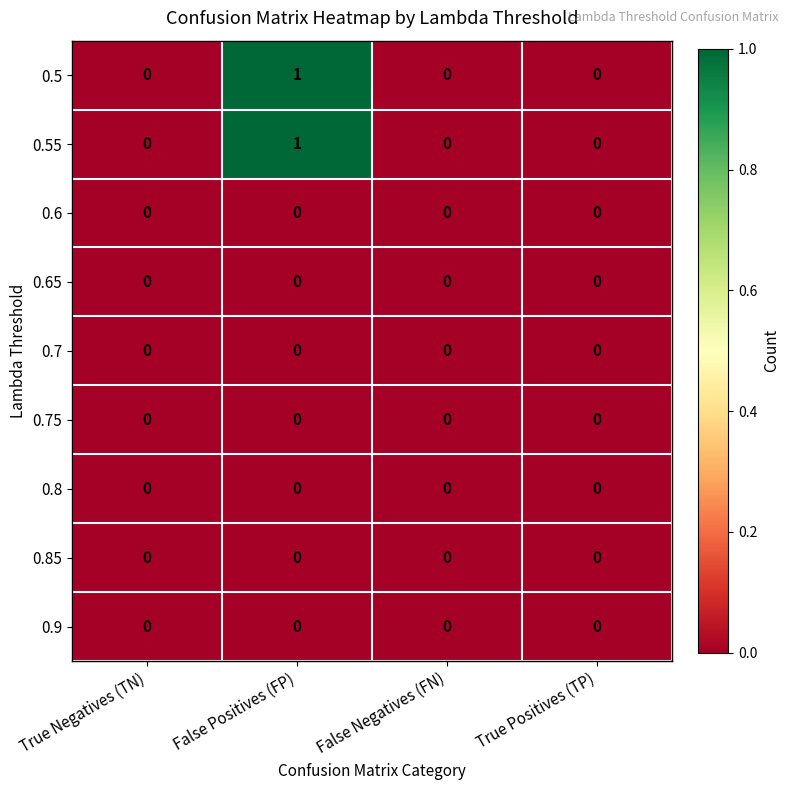

Is it true that 0.85 equals 0 at False Positives (FP)?

True